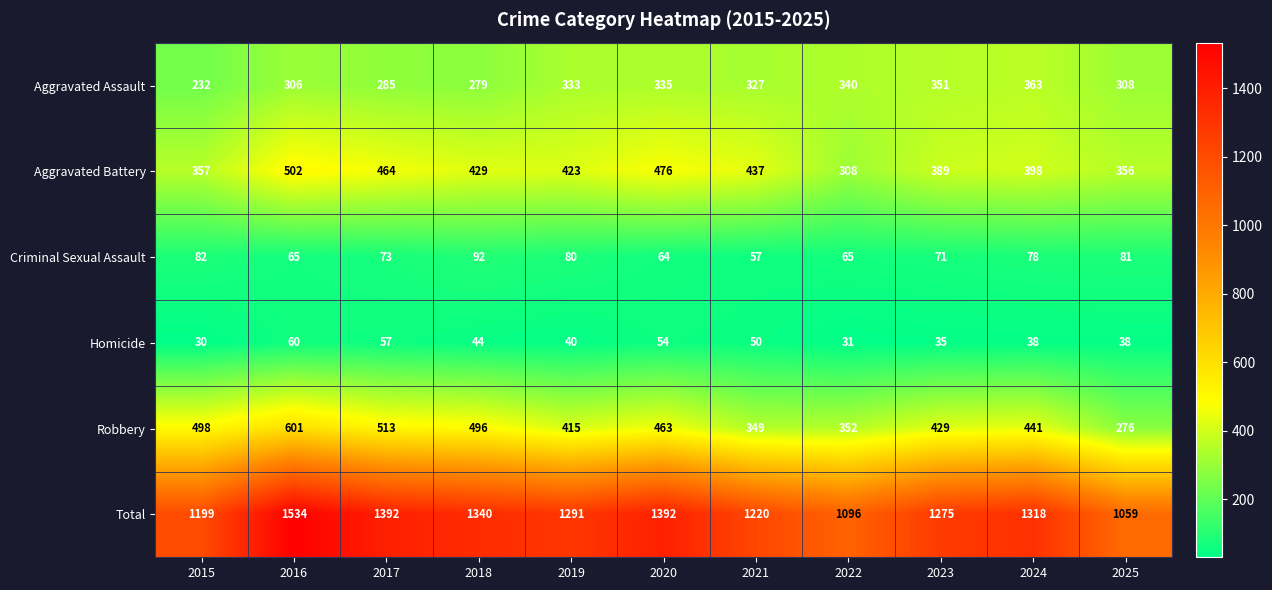

What is the difference between the Aggravated Battery values at 2015 and 2016?

145